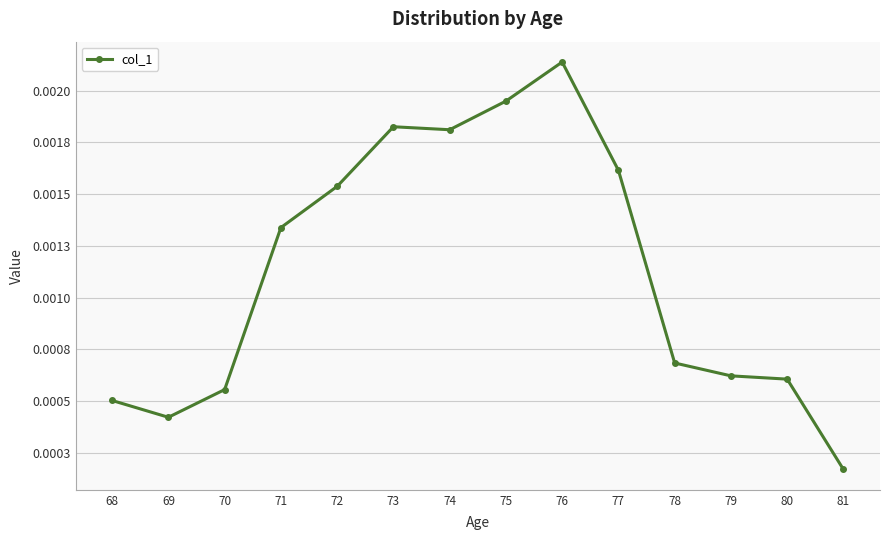

List the labels in order of value, smallest first.

81, 69, 68, 70, 80, 79, 78, 71, 72, 77, 74, 73, 75, 76